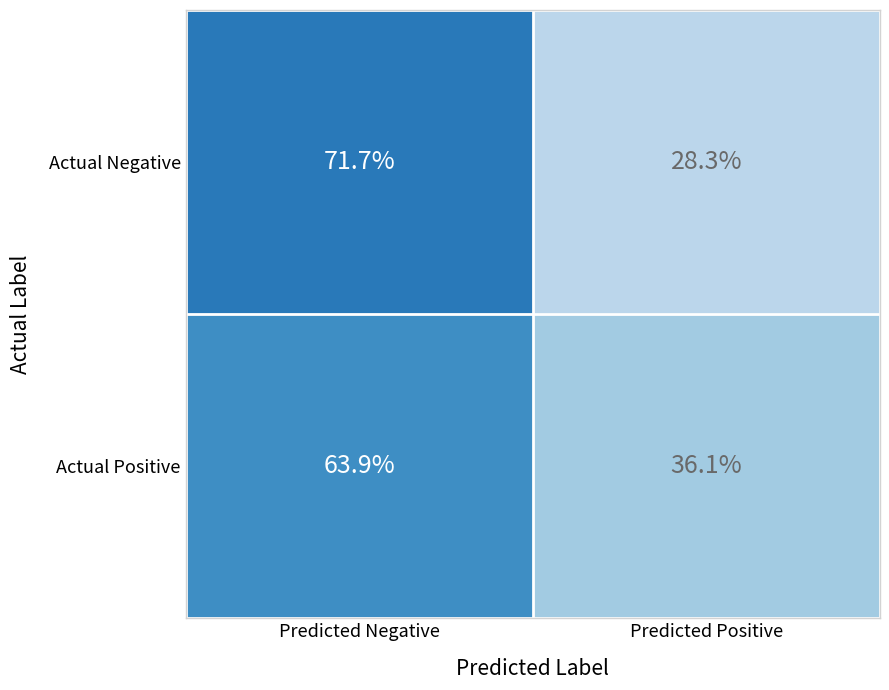

What is the average value of the Actual Negative series?

50.0